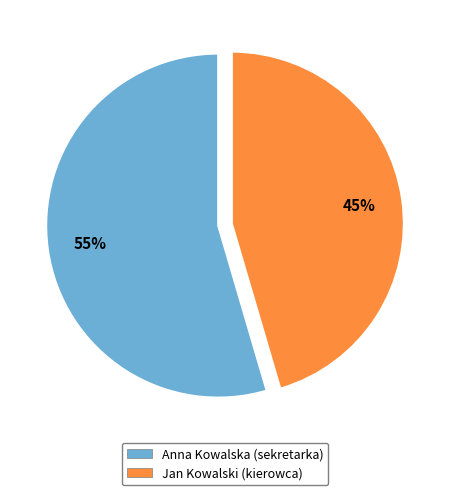

To the nearest percent, what is the average slice percentage?

50%